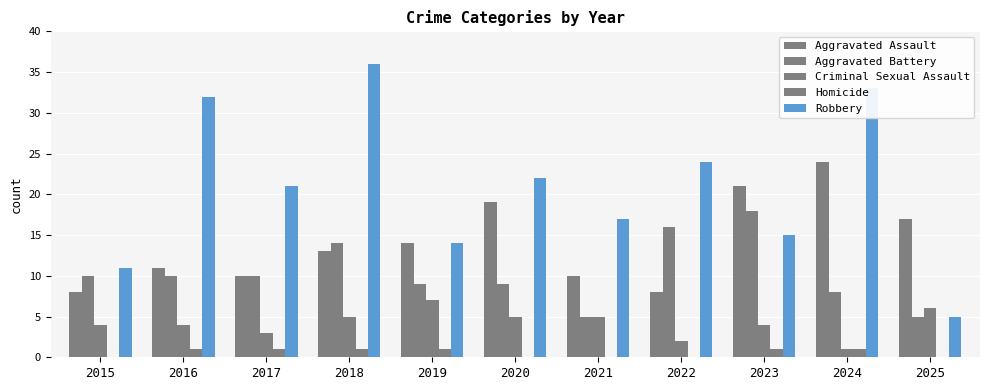

Is it true that Aggravated Battery equals 5 at 2021?

True